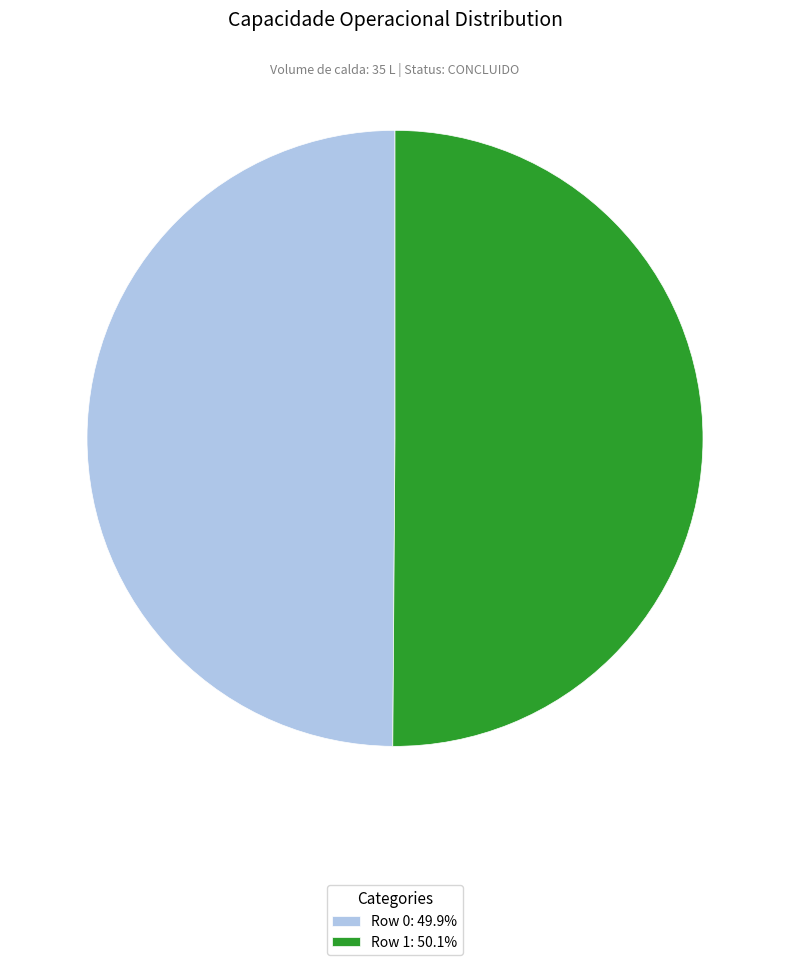

Count the number of slices in the pie.

2